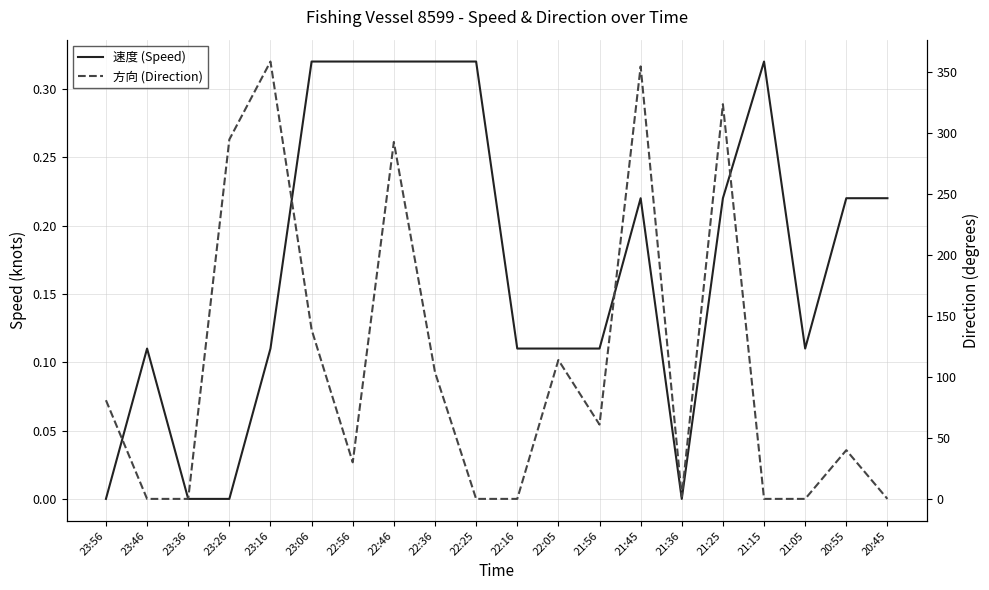

What is the value of the 方向 (Direction) point at the 7th from the left?

30.0